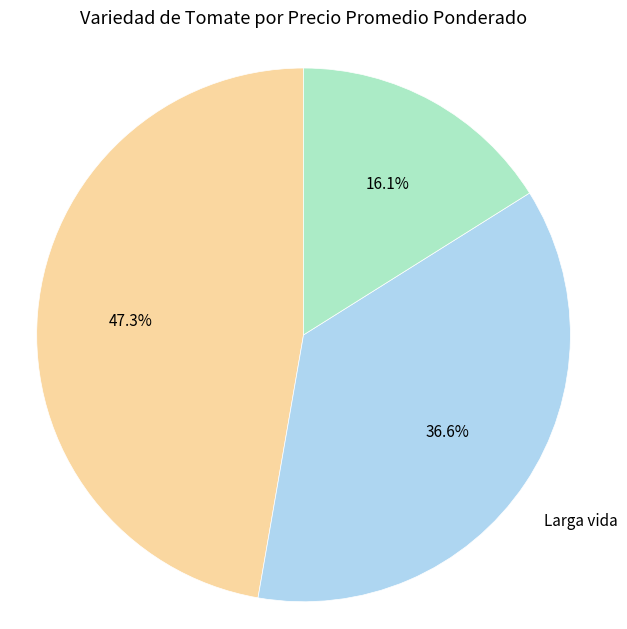

Is there a majority slice in this chart?

No